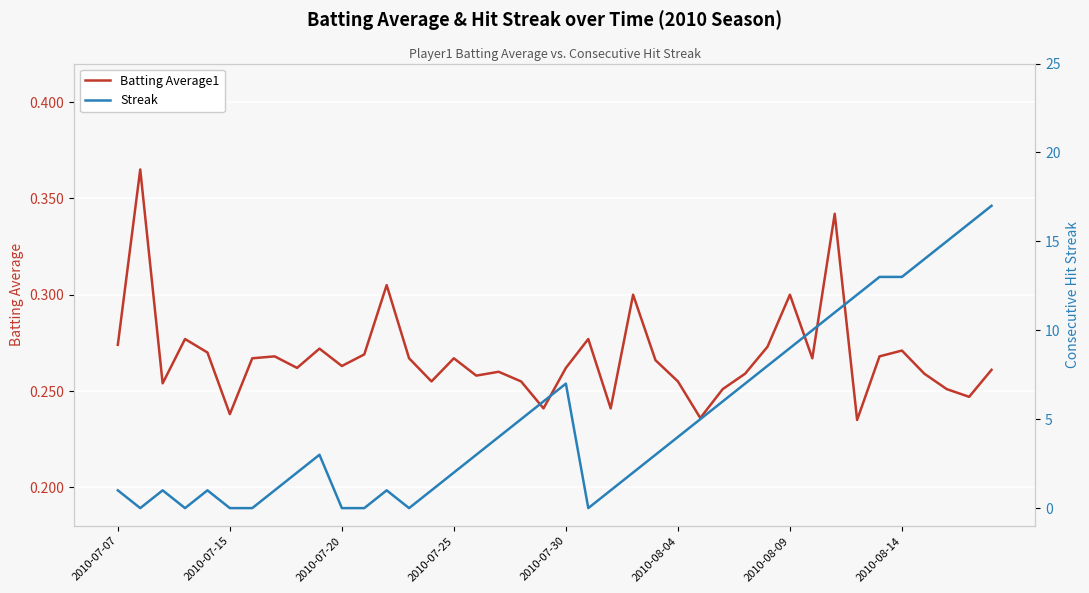

Rank the series at 24 from lowest to highest value.

Batting Average1, Streak